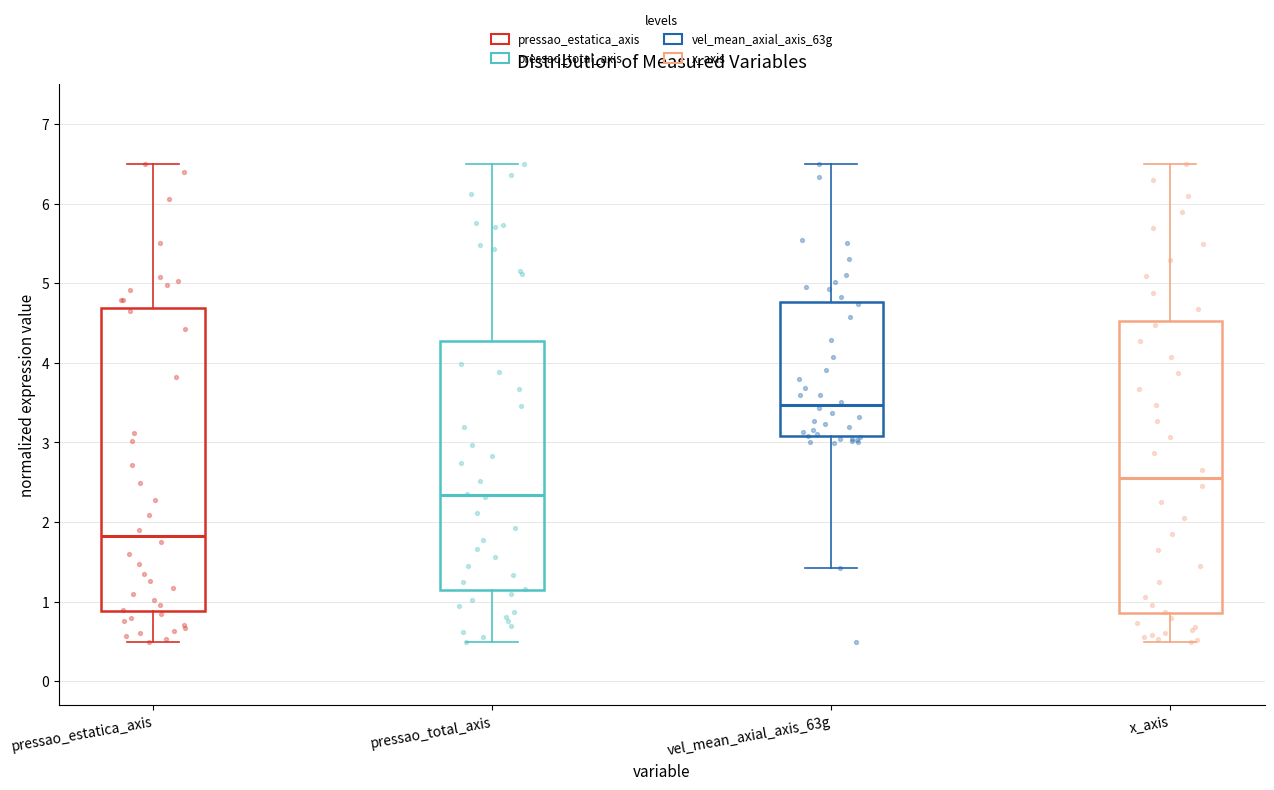

Where does the median line of the box for x_axis sit on the y-axis? The values are not printed on the chart, so give them approximately, as read against the axis.

2.6